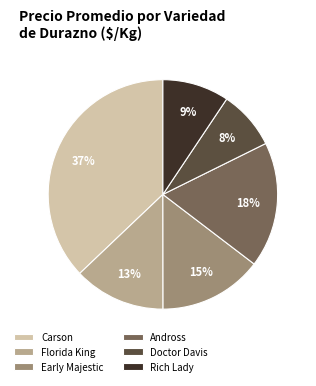

Between Early Majestic and Florida King, which is larger?

Early Majestic